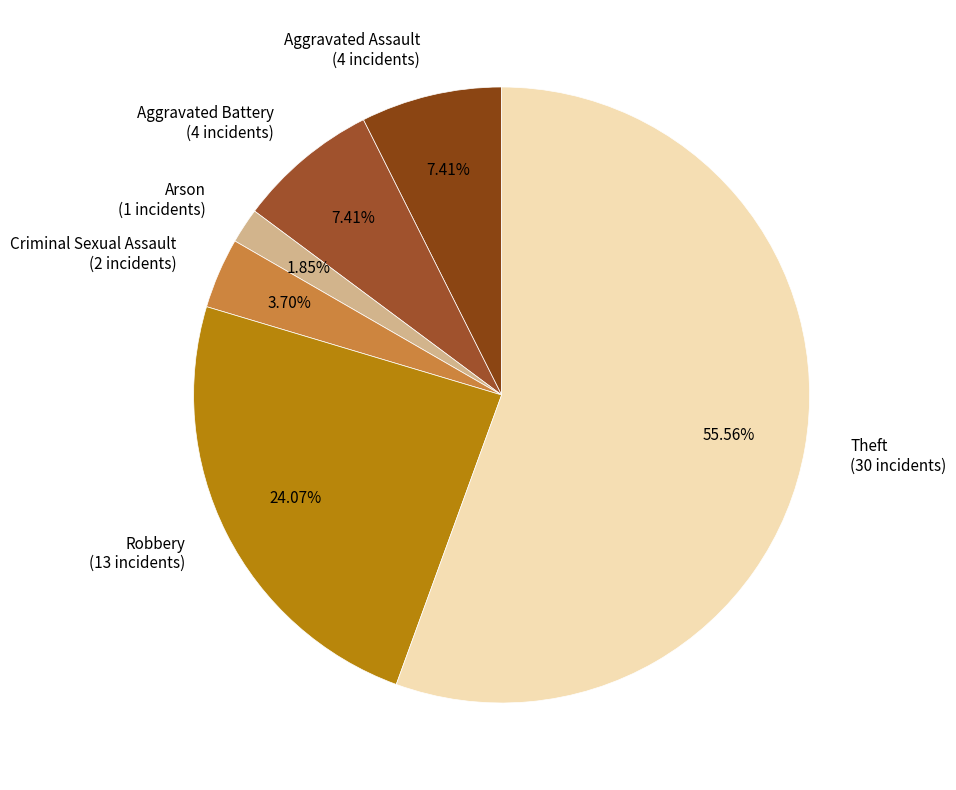

What is the total percentage of Aggravated Battery and Aggravated Assault?

14.8%